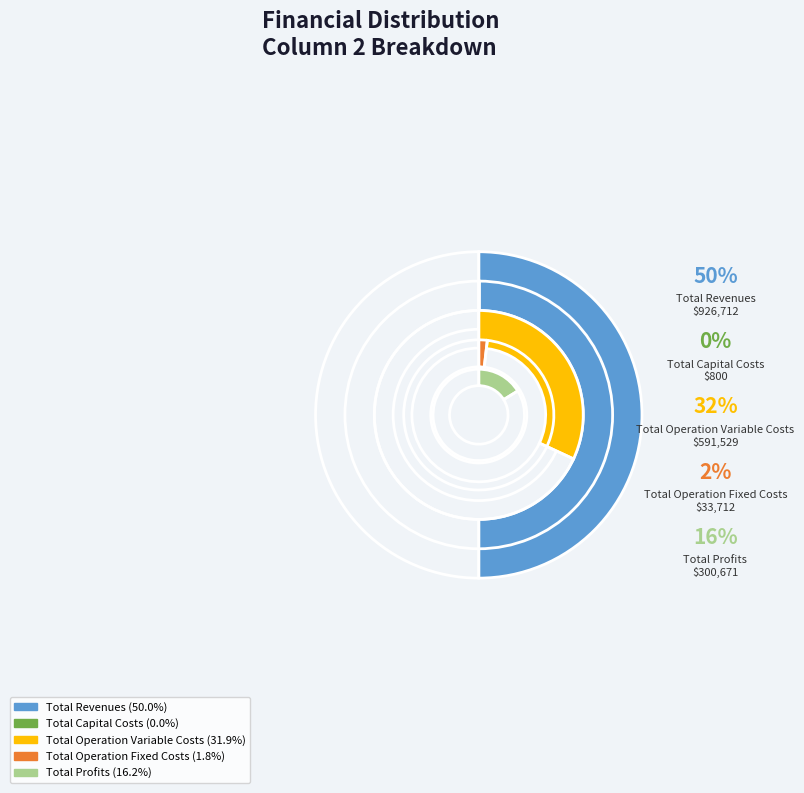

What is the change in value from Total Revenues to Total Capital Costs?

-925911.8